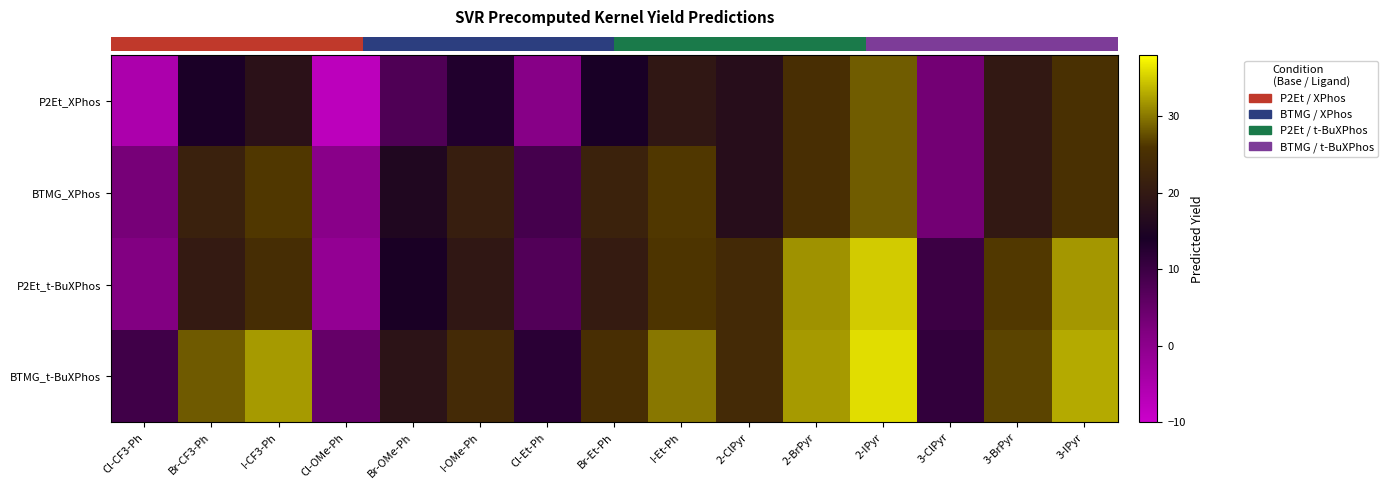

What is the greatest value displayed?

36.0